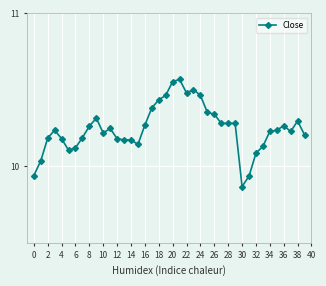

What is the difference between the second highest and second lowest values?

0.6